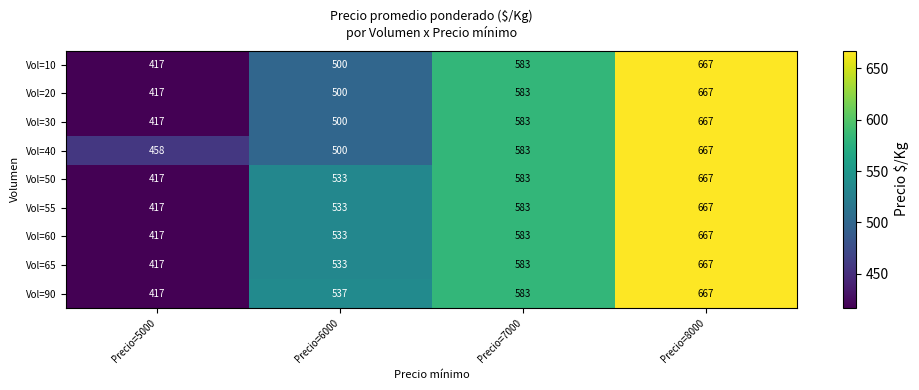

What is the difference between the Vol=65 values at Precio=7000 and Precio=5000?

166